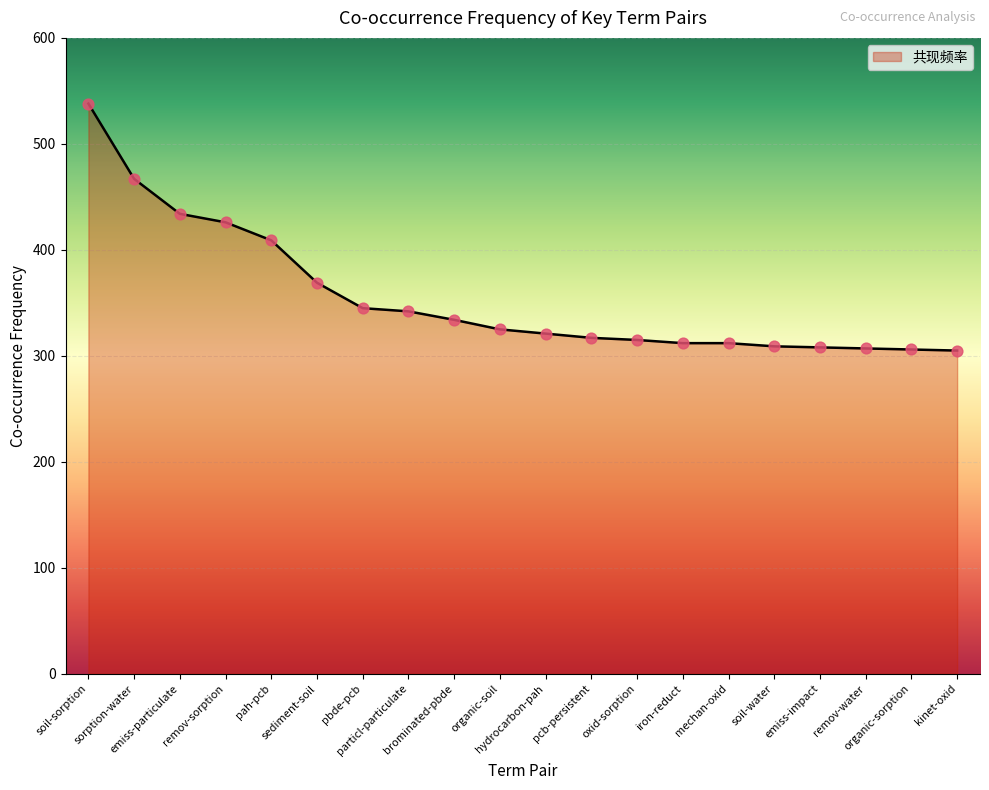

What is the change in value from remov-sorption to particl-particulate?

-84